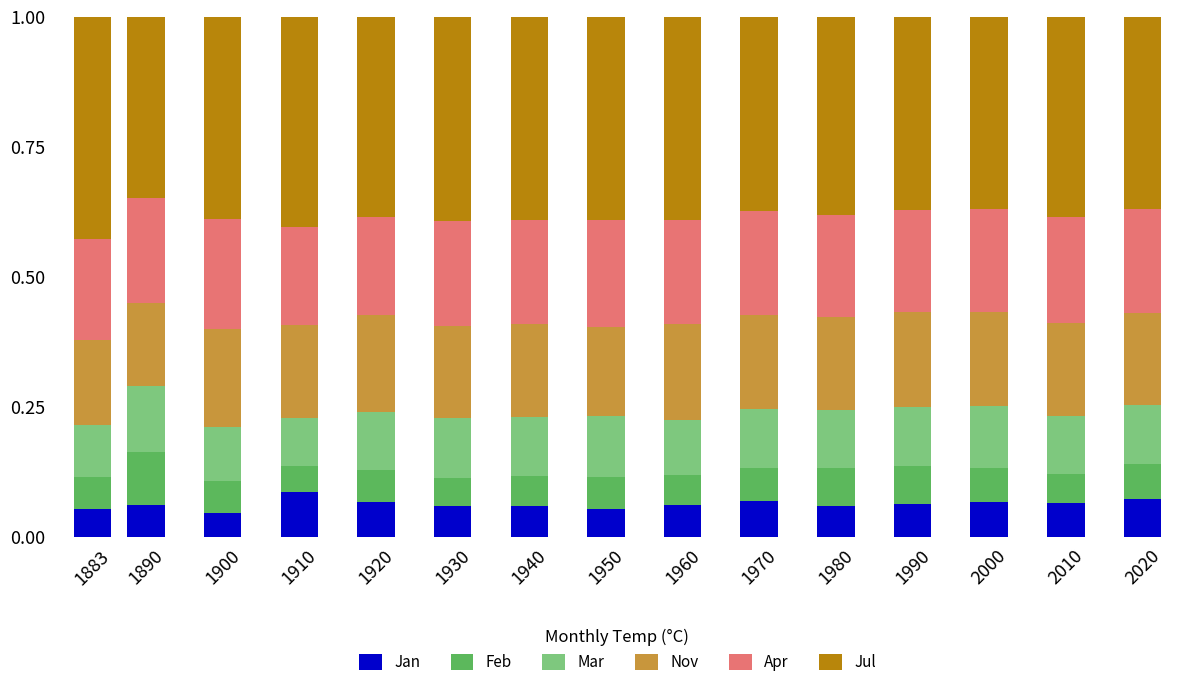

What is the total value across all series at 2020?

1.0